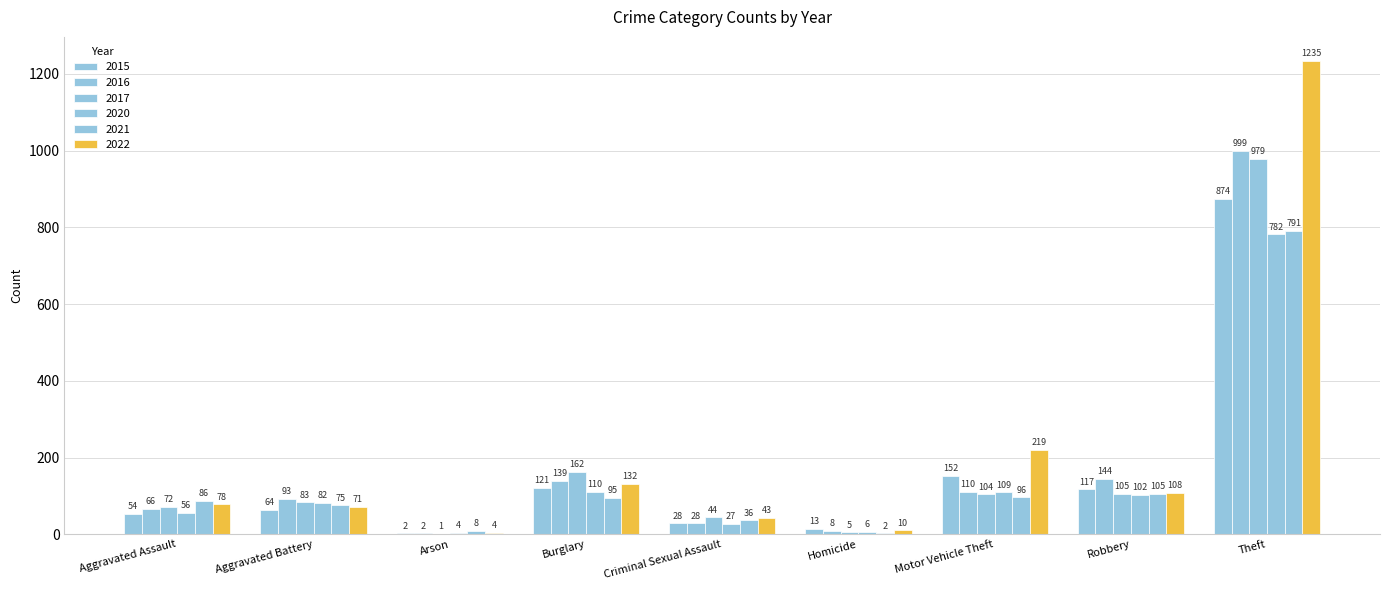

Count the number of data series in this chart.

6